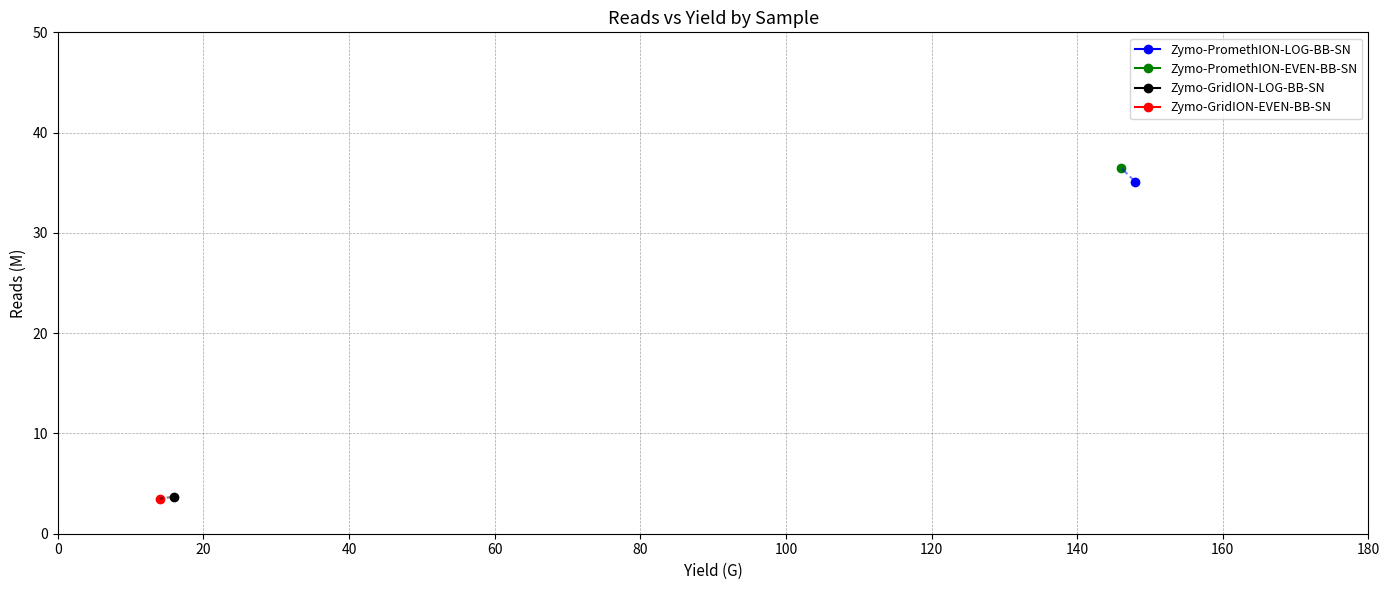

At which category does the data reach its first local peak?

Zymo-PromethION-EVEN-BB-SN